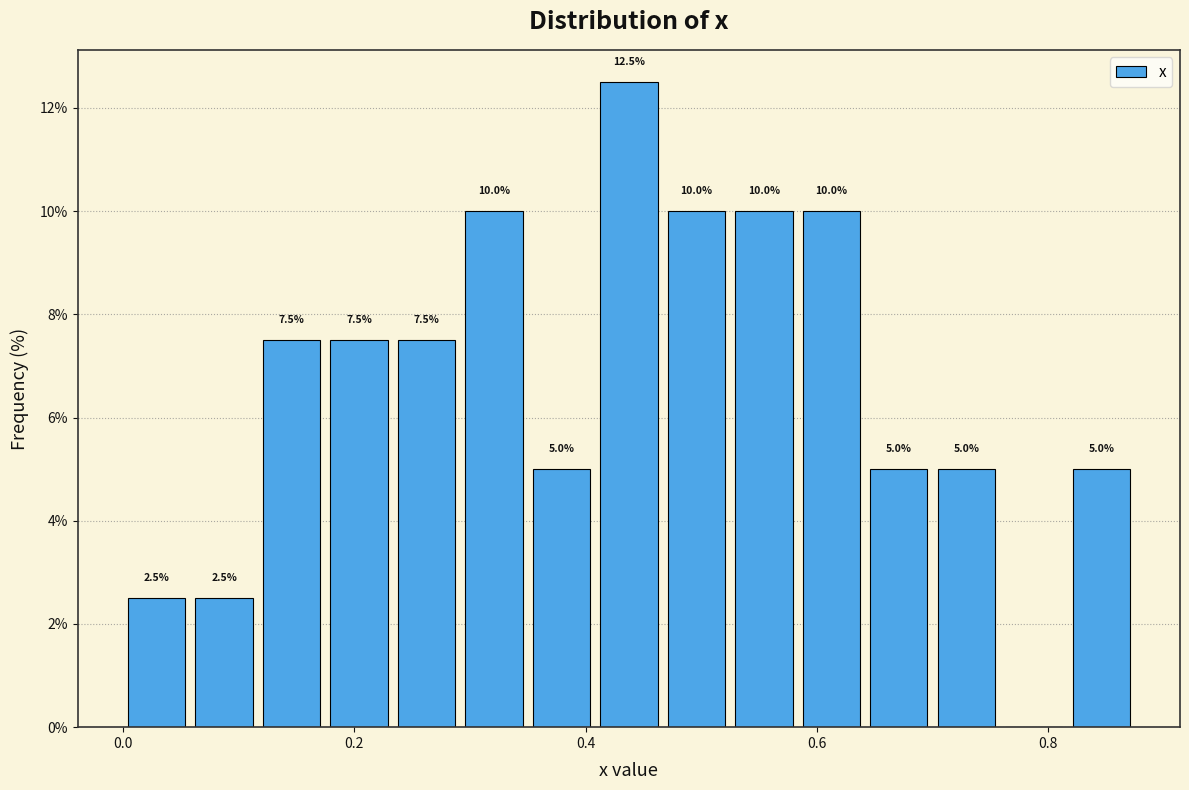

Around what value on the x-axis is the tallest bar? Give the approximate position of its centre, as read against the axis.

0.44